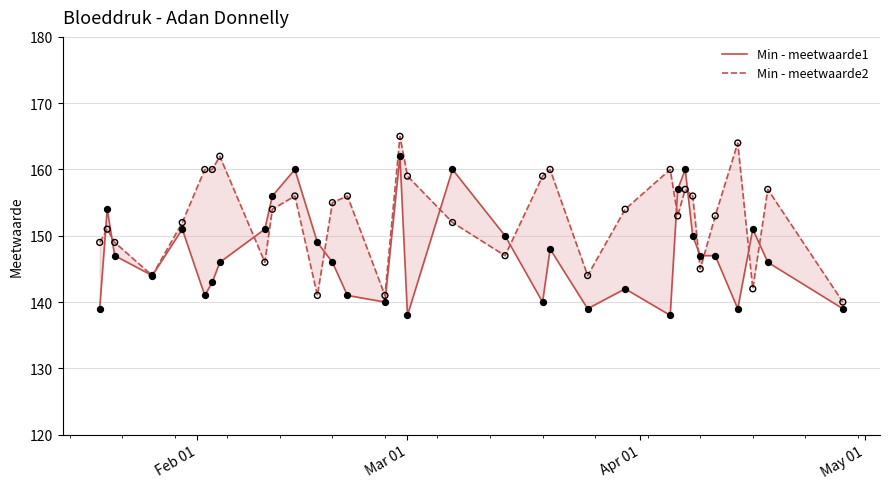

Which series reaches the minimum Y coordinate?

Min - meetwaarde1